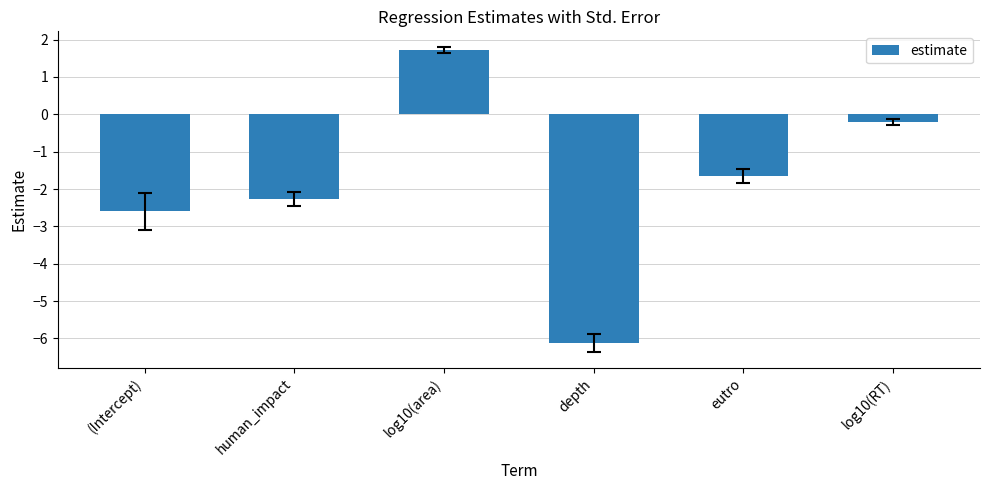

Where does the data first go above -1?

log10(area)